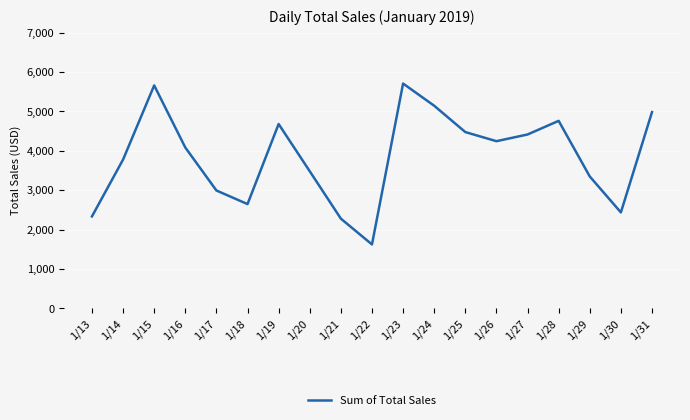

Which category has the lowest value across all series?

1/22